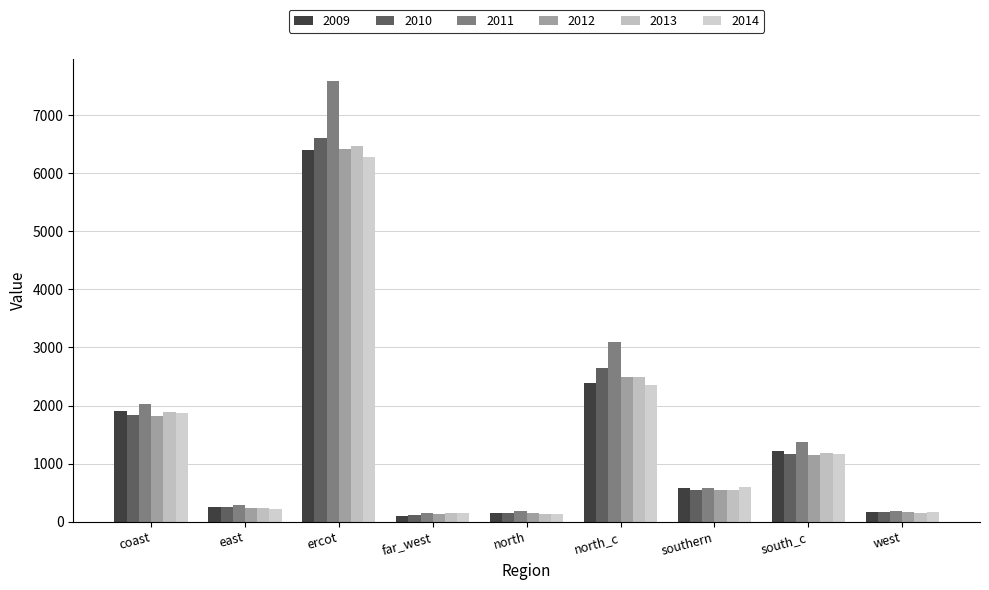

What is the value of the 2009 bar at the 1st from the left?

1902.7